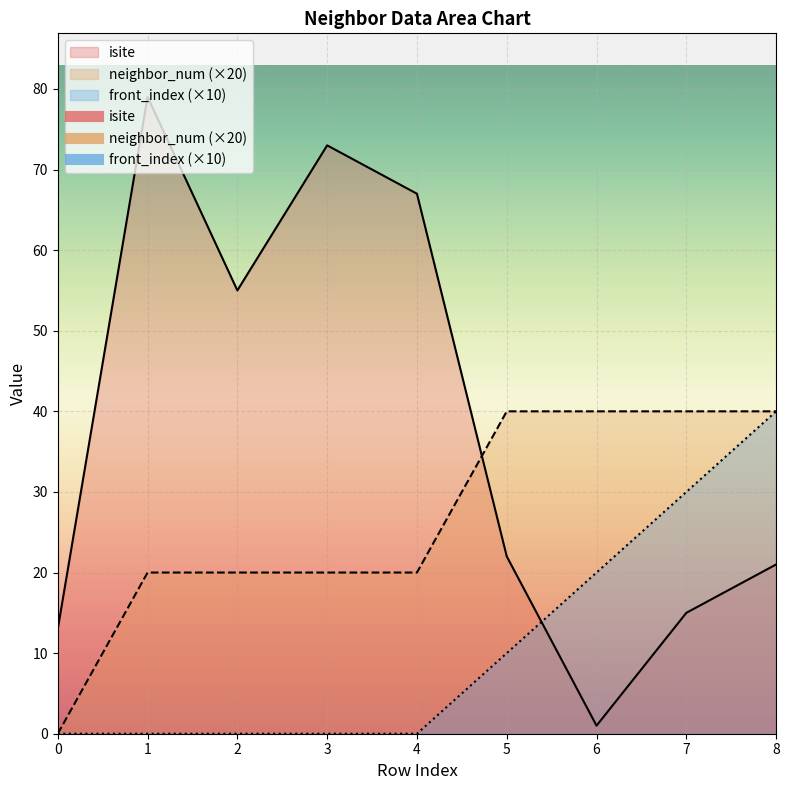

How many lines are shown in the chart?

3